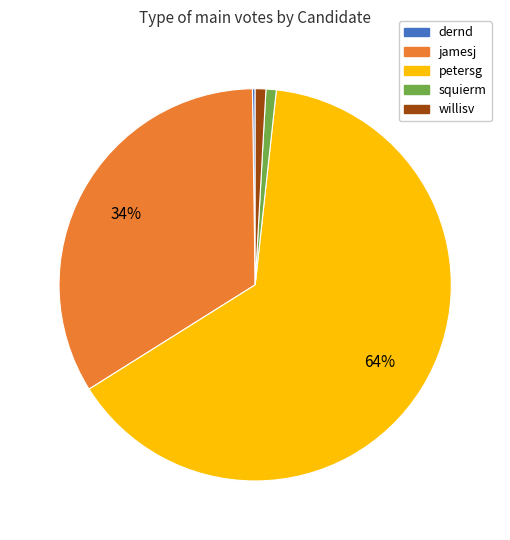

To the nearest percent, what portion does squierm represent?

1%